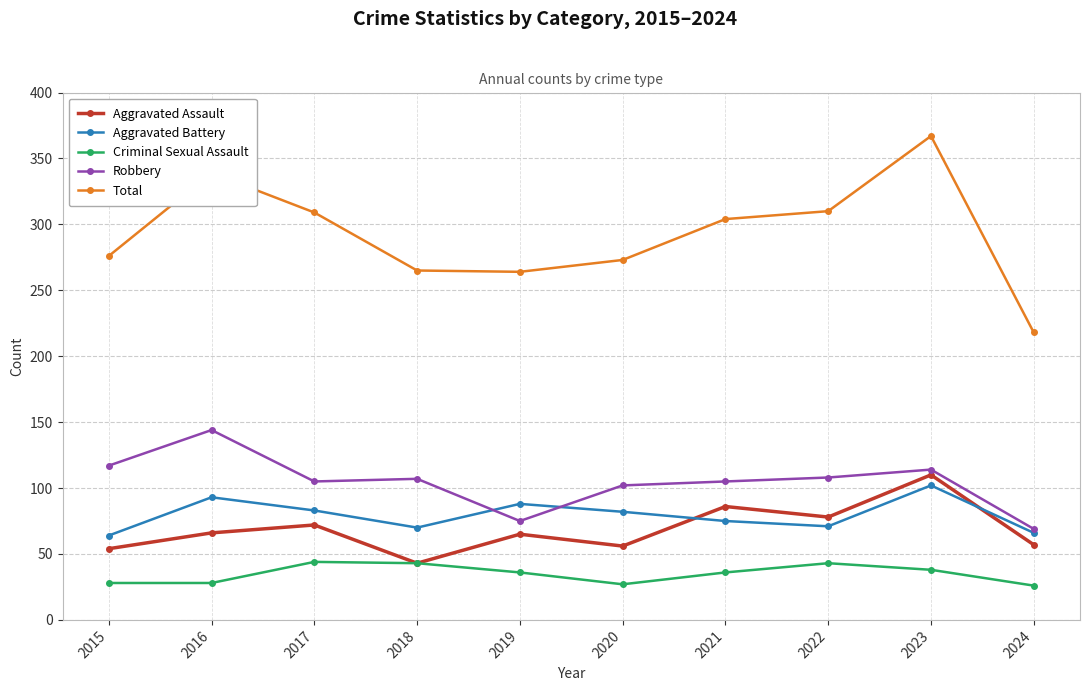

How many categories are shown in the chart?

10